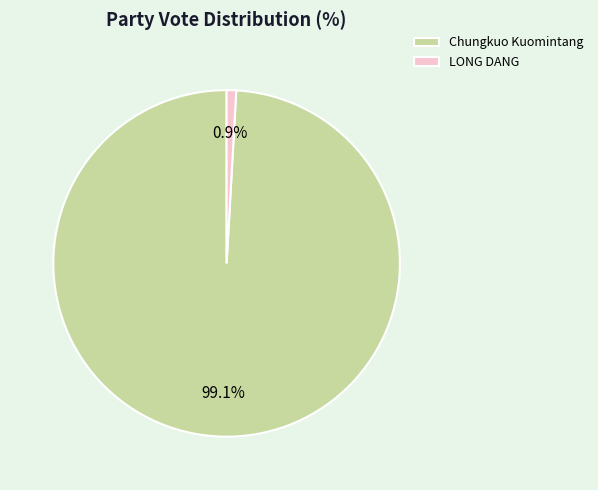

True or false: Chungkuo Kuomintang accounts for 99% of the total.

True